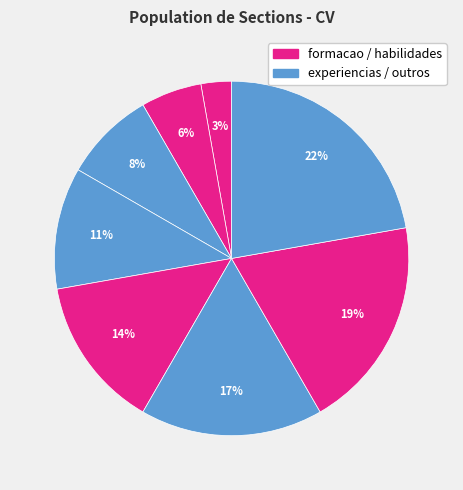

How many slices are in this pie chart?

8